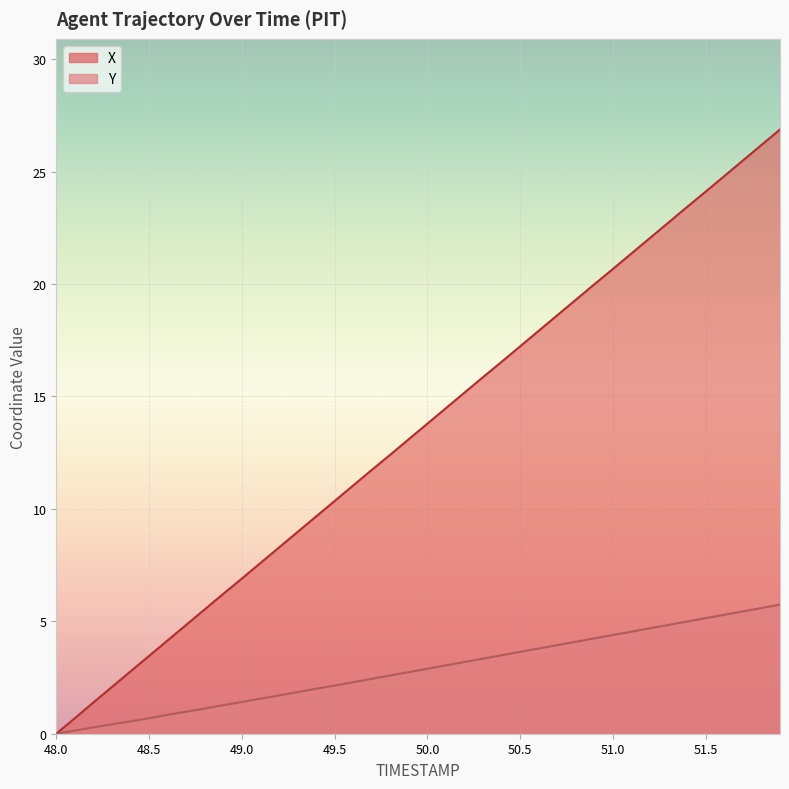

True or false: X and Y cross at least once.

False